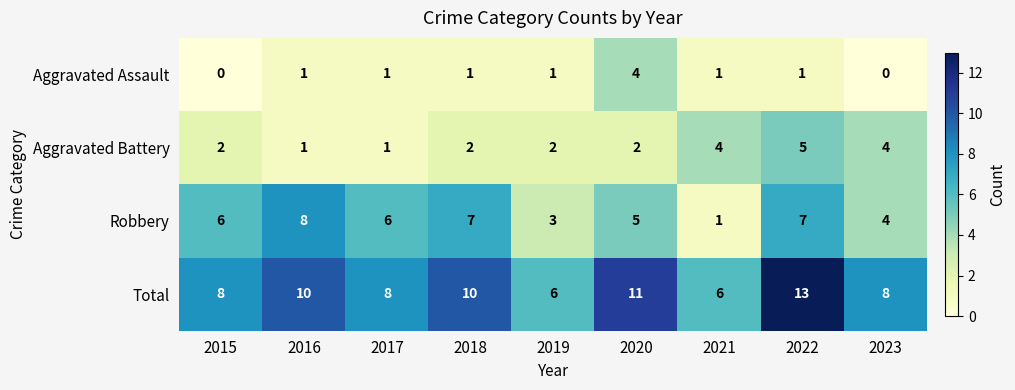

Which series has the largest total across all categories?

Total